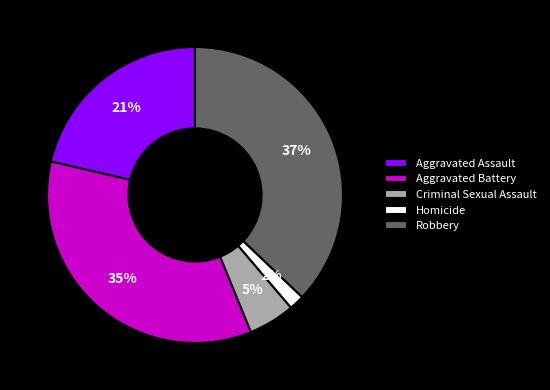

To the nearest percent, what is the difference between the Aggravated Battery and Homicide slice percentages?

33%